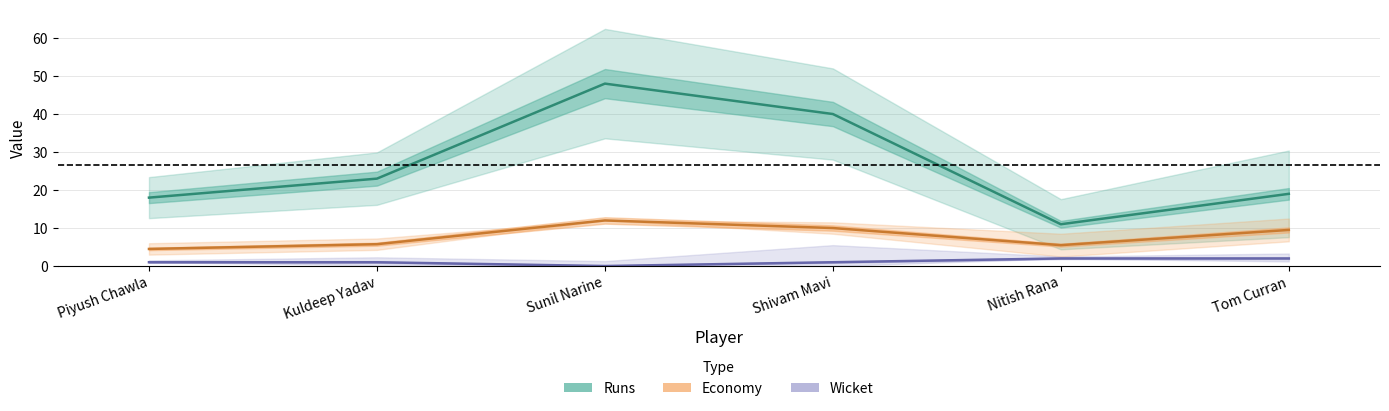

At which category is the sum across all series the highest?

Sunil Narine